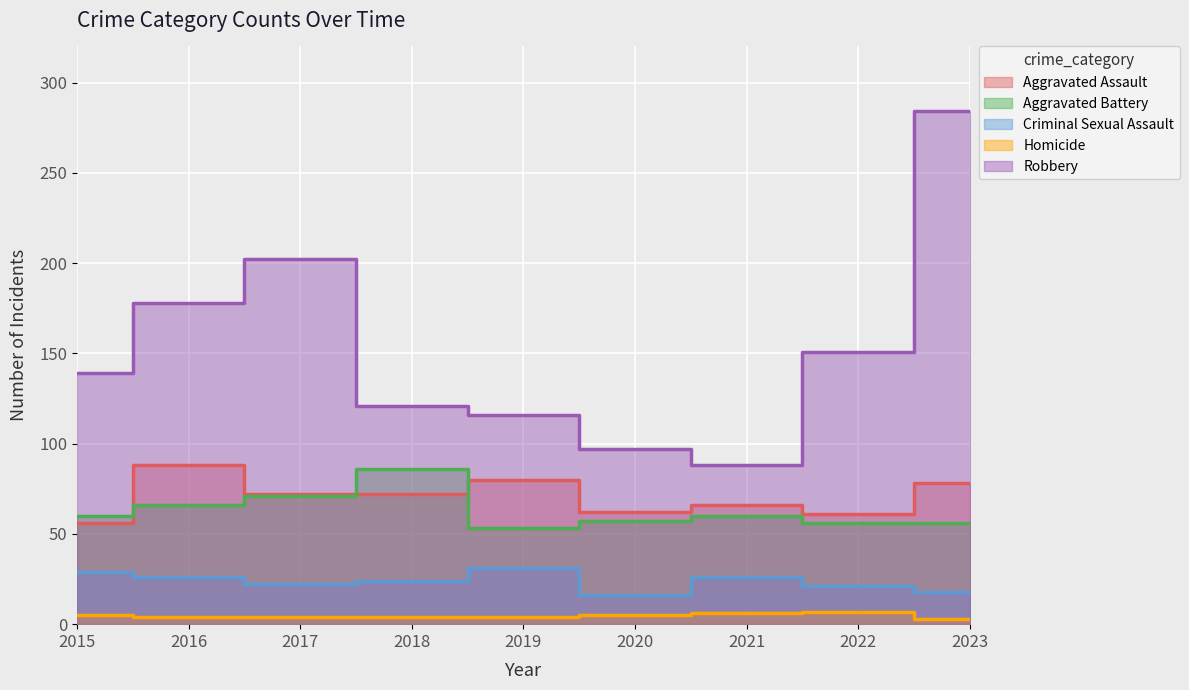

What is the sum of all Homicide values?

42